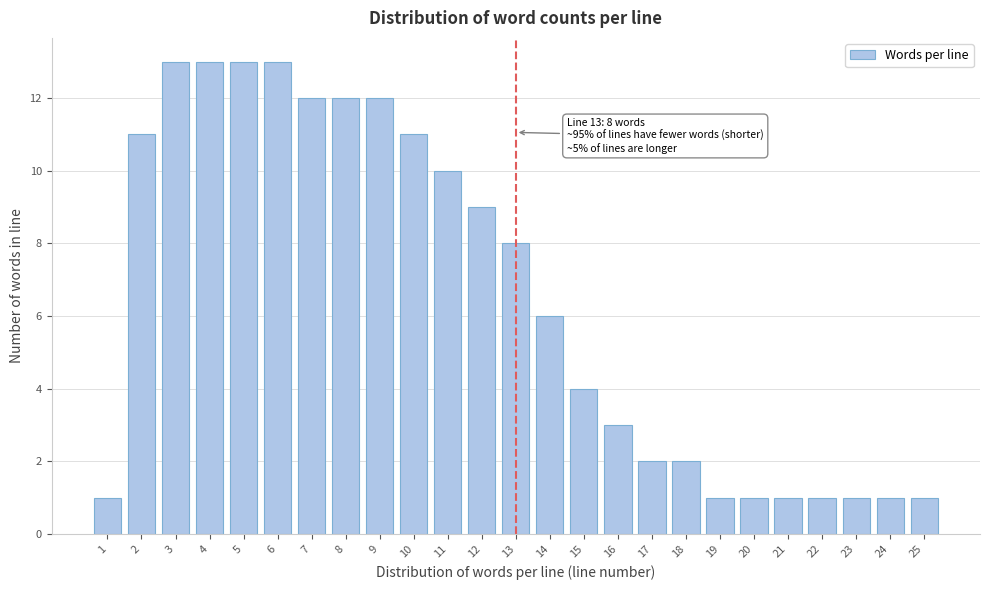

Reading right to left, extract all data points from this chart.

25=1	24=1	23=1	22=1	21=1	20=1	19=1	18=2	17=2	16=3	15=4	14=6	13=8	12=9	11=10	10=11	9=12	8=12	7=12	6=13	5=13	4=13	3=13	2=11	1=1